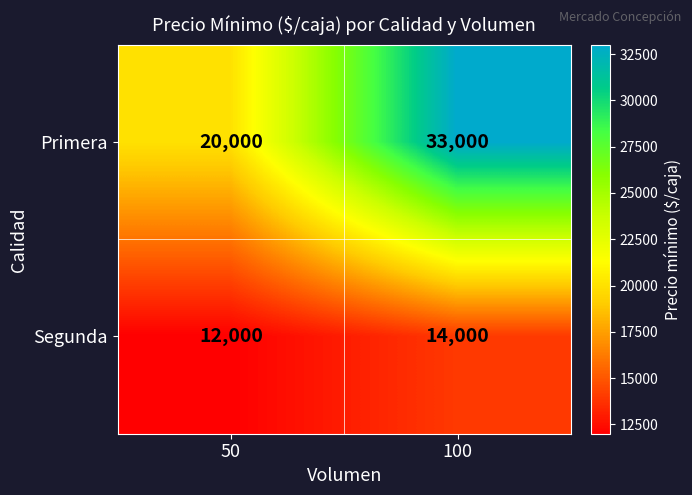

Which series has the widest spread of values?

Primera